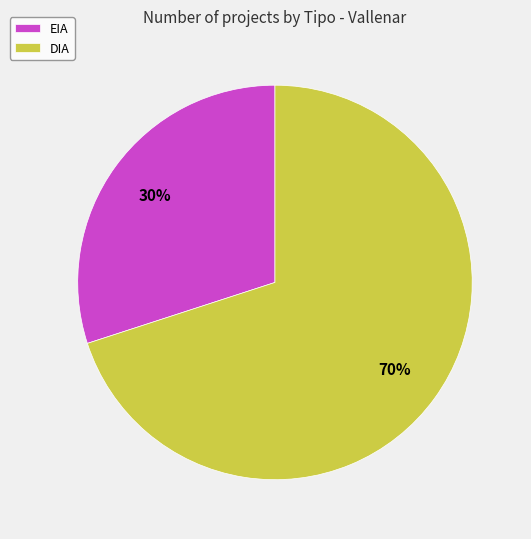

How many segments does this pie chart have?

2